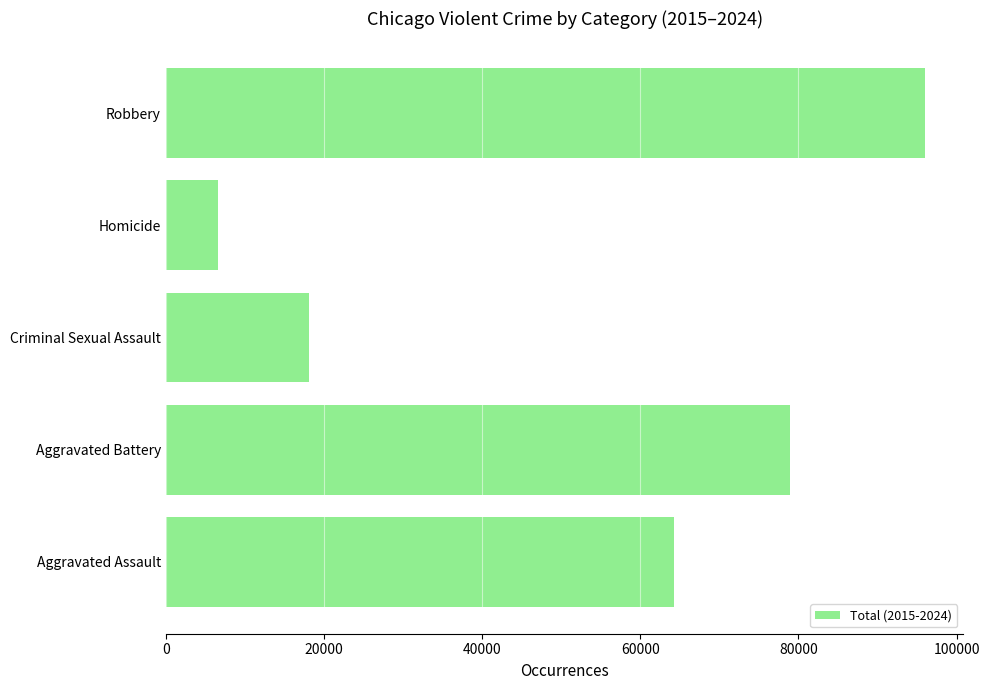

What value does the data have at Criminal Sexual Assault, to the nearest 100?

18200